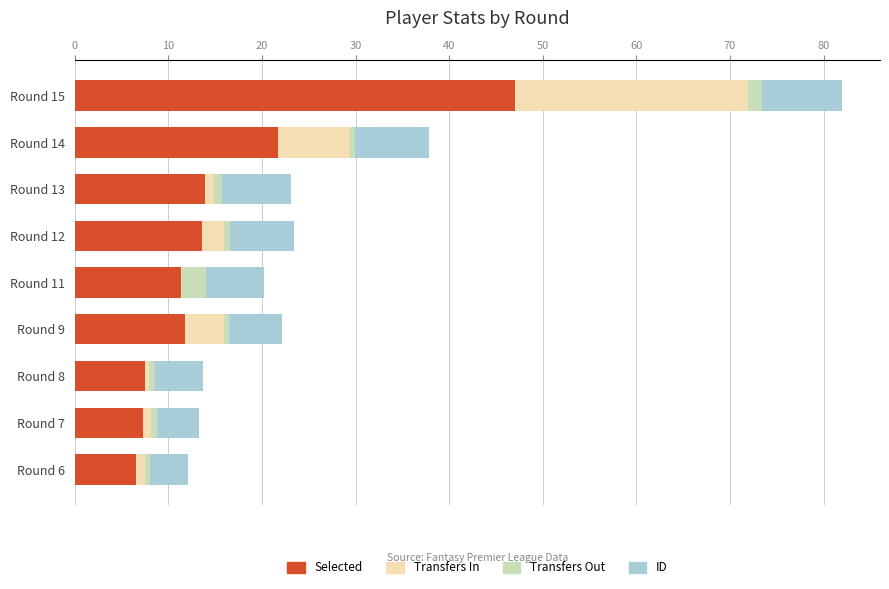

How many categories are shown in the chart?

9